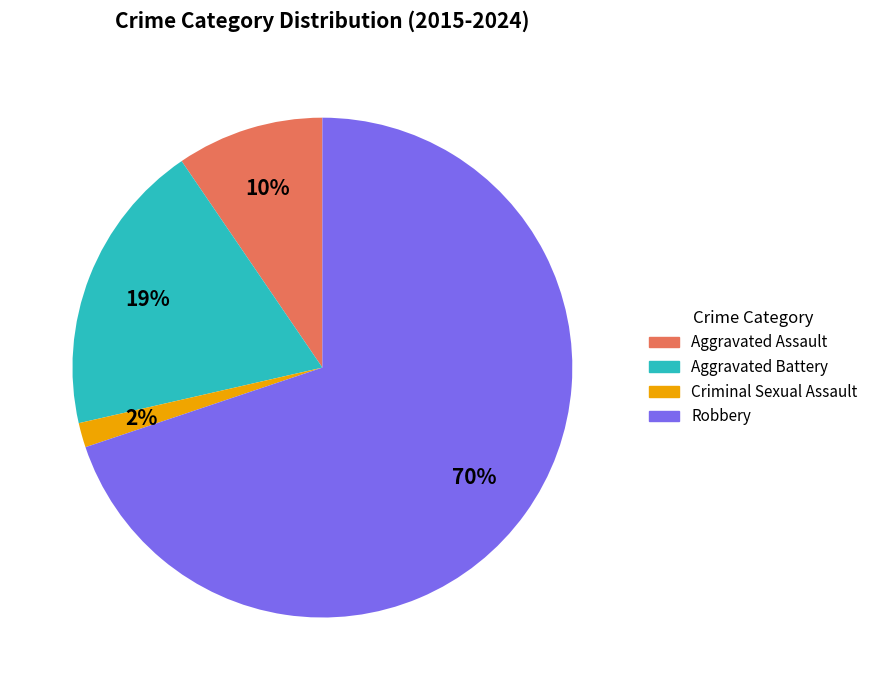

Which has a higher value, Aggravated Battery or Criminal Sexual Assault?

Aggravated Battery